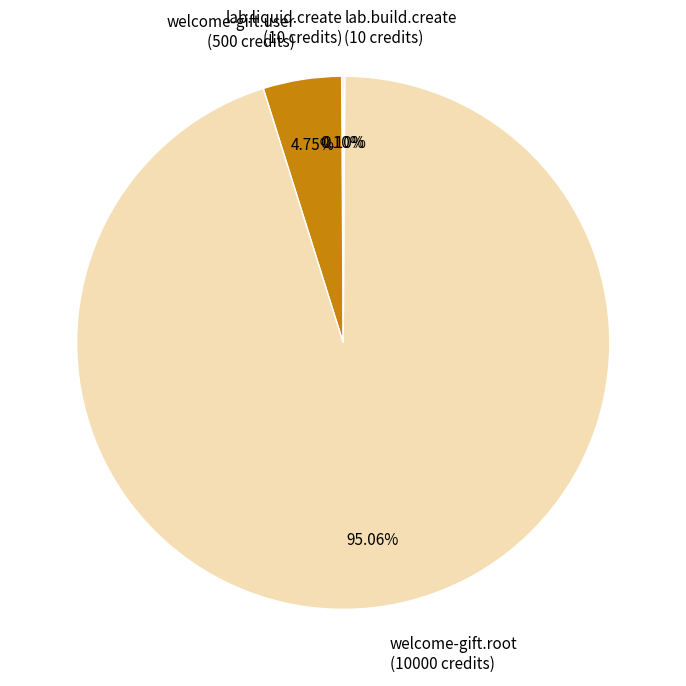

Is welcome-gift.root (10000 credits) the majority of the pie?

Yes